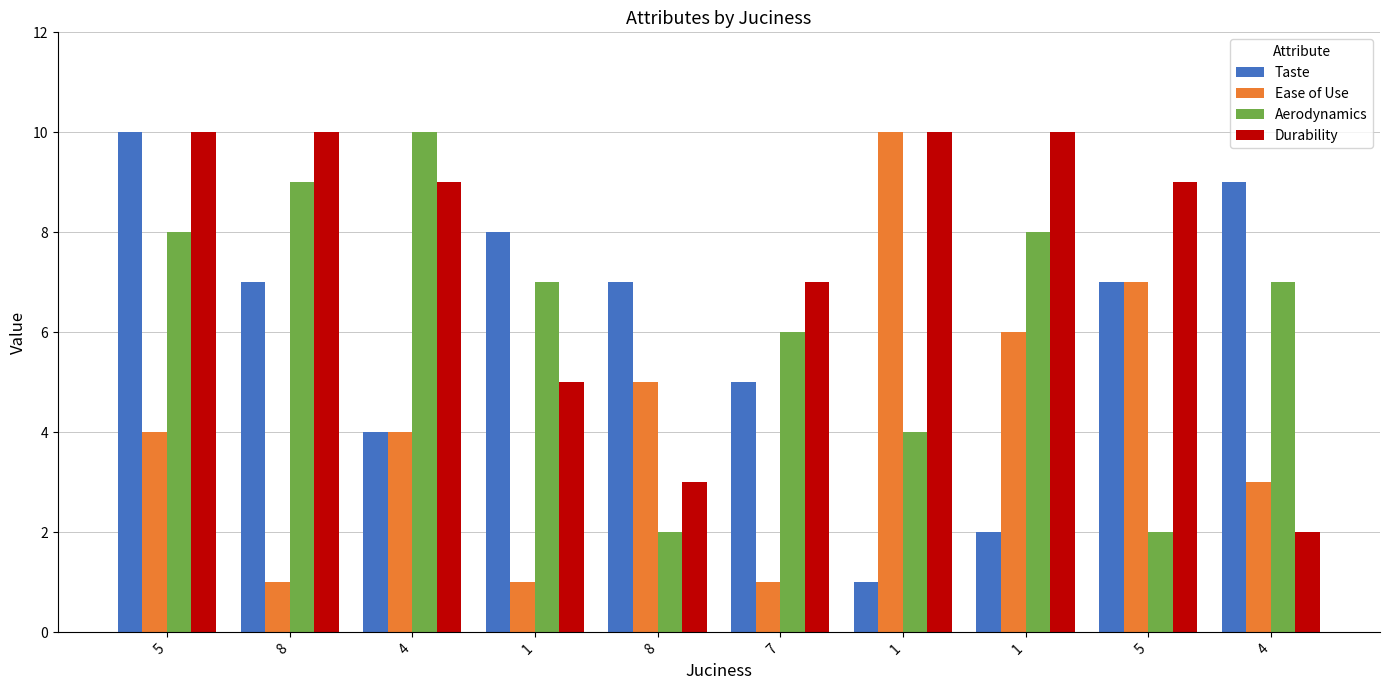

Is the value of Taste at 7 greater than the value of Ease of Use at 1?

Yes